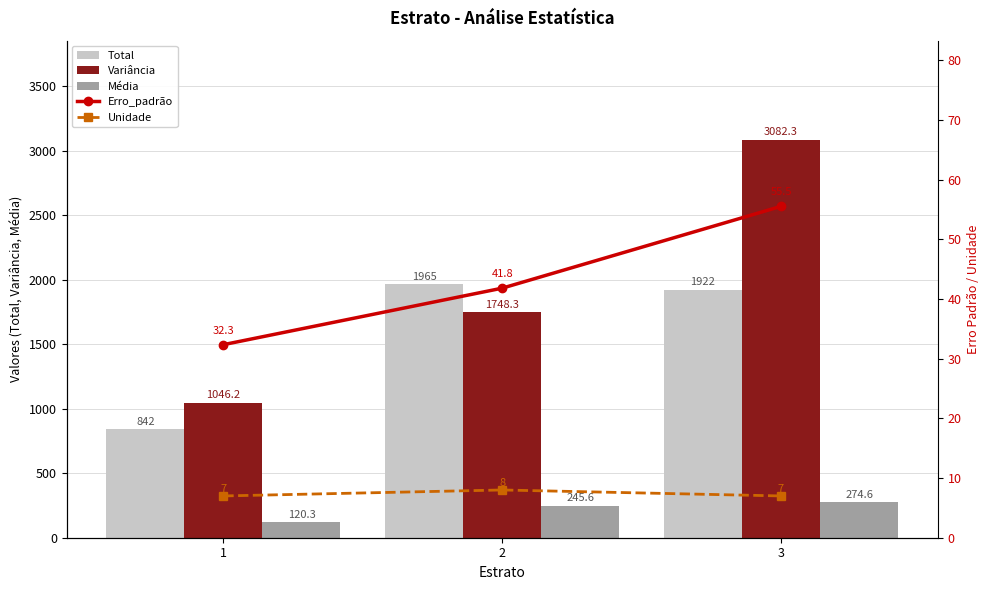

Which series changed the most between 1 and 3?

Variância